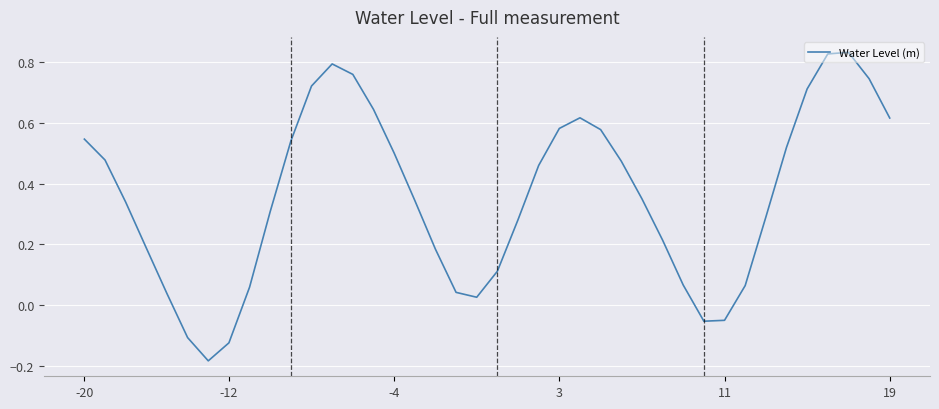

What is the difference between the maximum and minimum values?

1.0